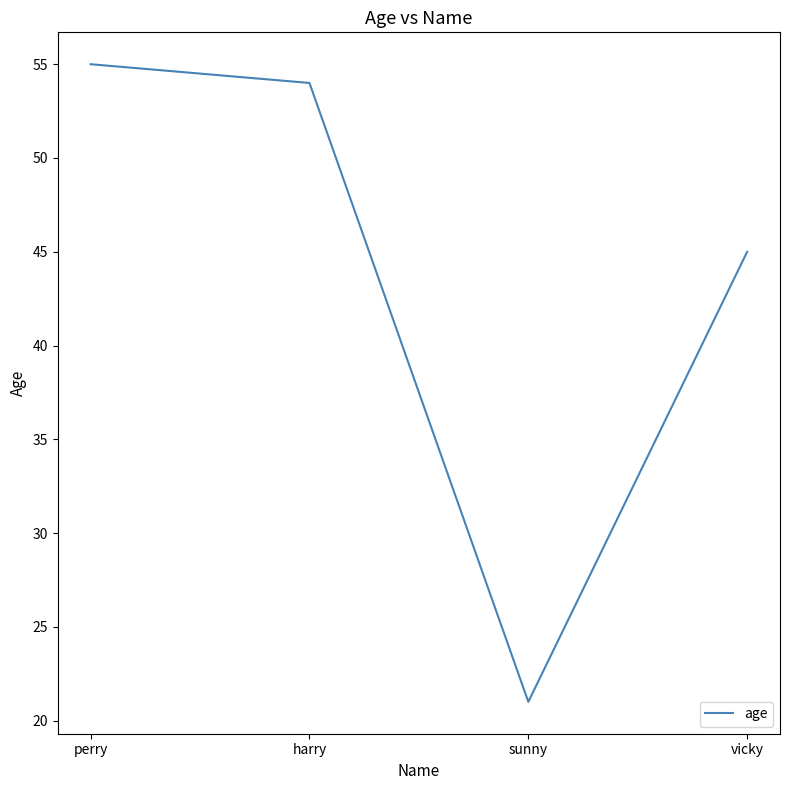

What is the change in value from sunny to vicky?

+24